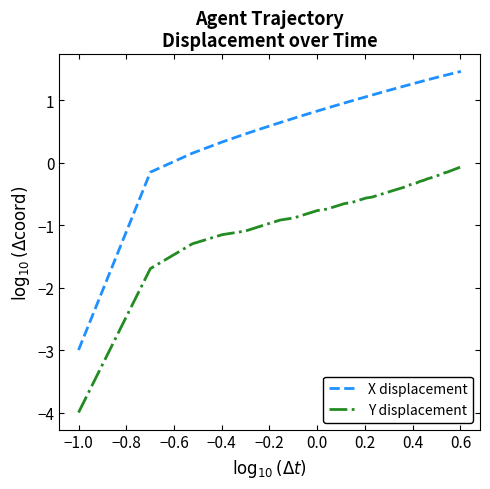

List the series in order of their peak value, lowest first.

Y displacement, X displacement